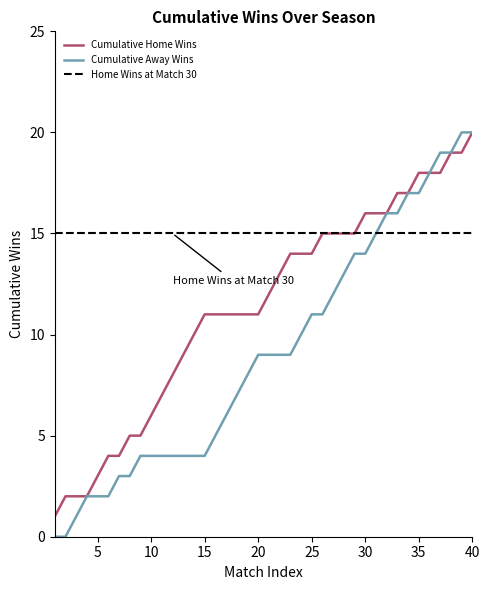

The Cumulative Home Wins series shows 16 at 30. True or false?

True